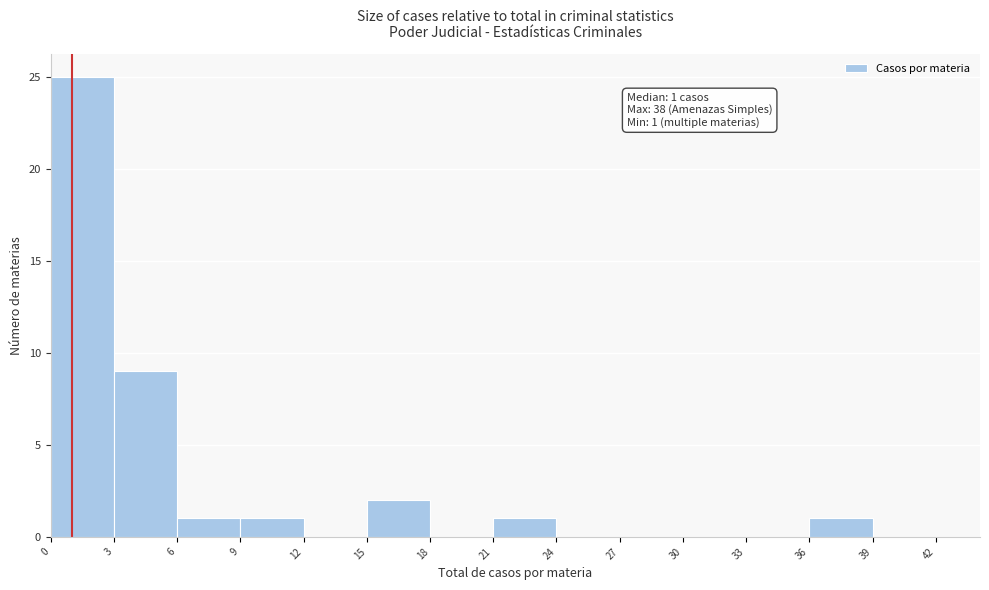

Over which range of the x-axis is the bar tallest?

0 to 3